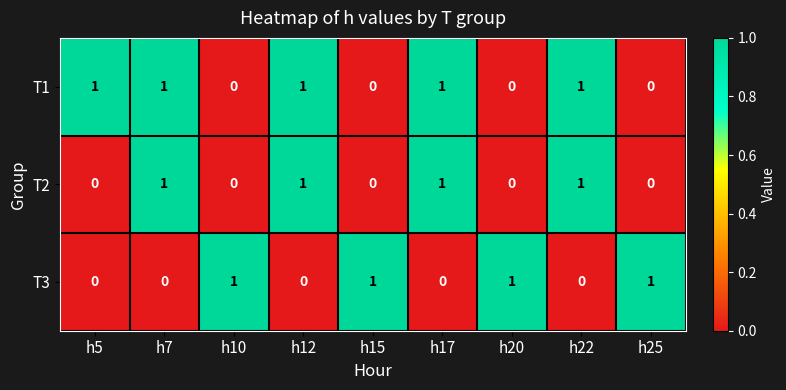

Is it true that T2 equals 1 at h22?

True